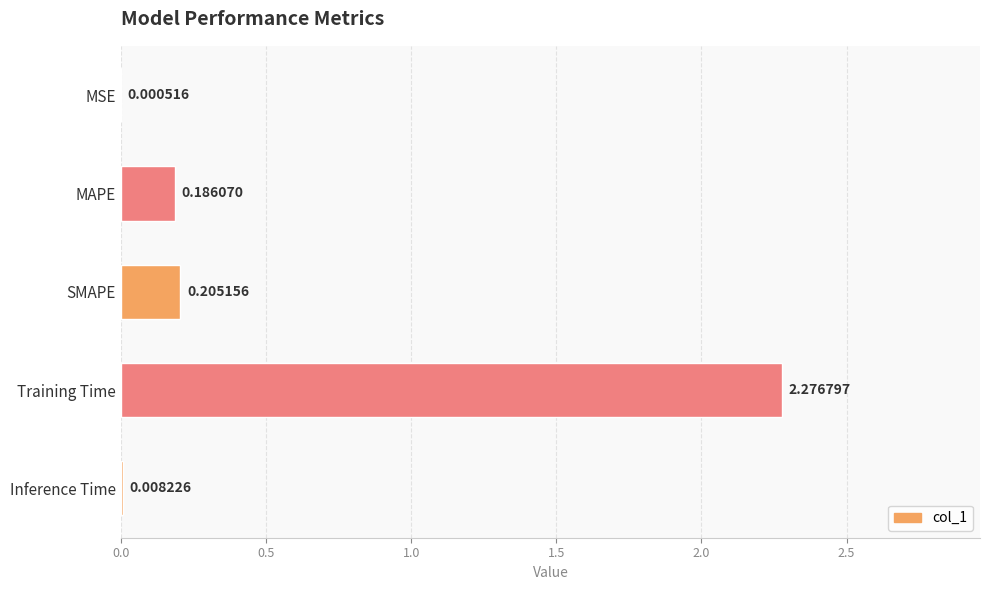

Which has a higher value, SMAPE or MAPE?

SMAPE